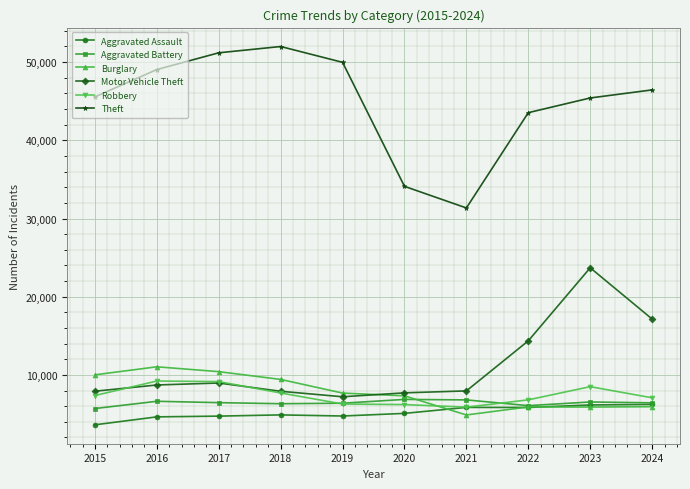

The value of Theft at 2024 is 63961. True or false?

False